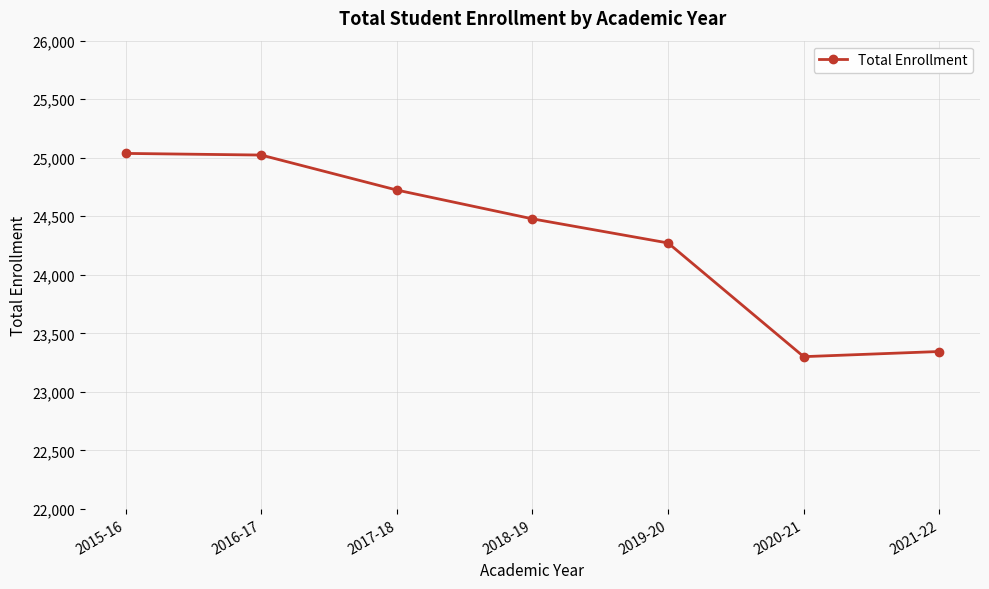

What is the label of the 1st point from the left?

2015-16